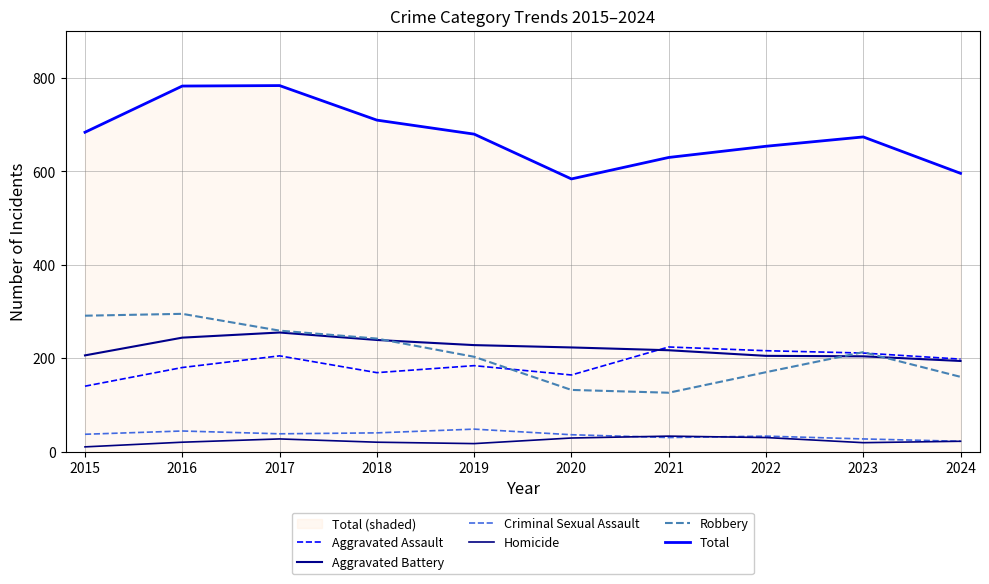

Rank the series by their maximum value, from highest to lowest.

Total, Robbery, Aggravated Battery, Aggravated Assault, Criminal Sexual Assault, Homicide